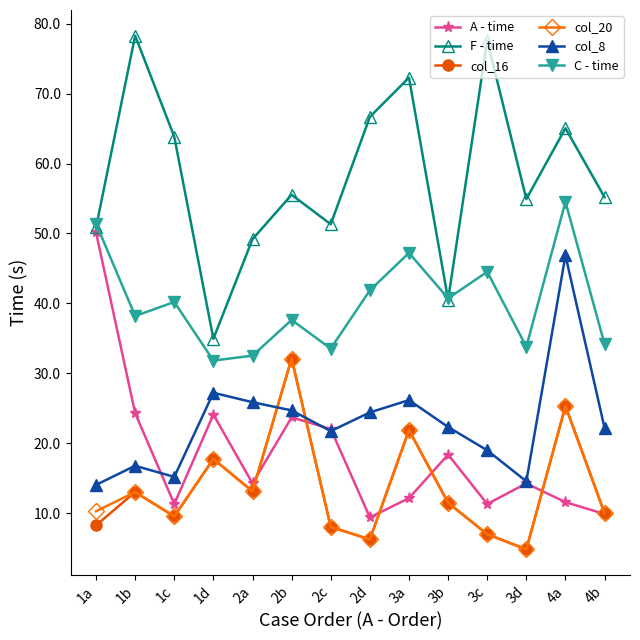

What is the difference between the A - time values at 4a and 1b?

12.7